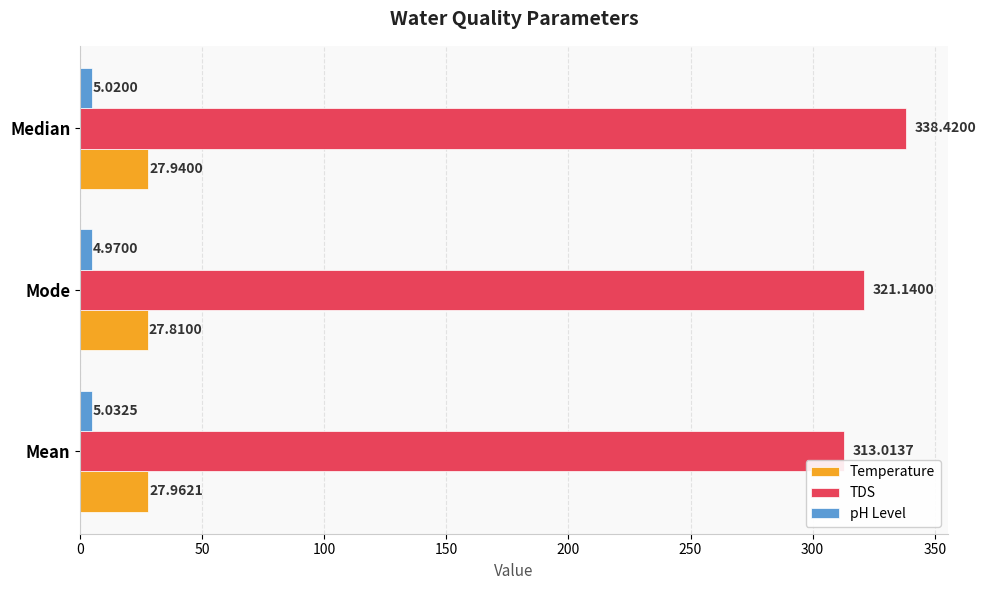

Which category has the highest value across all series?

Median